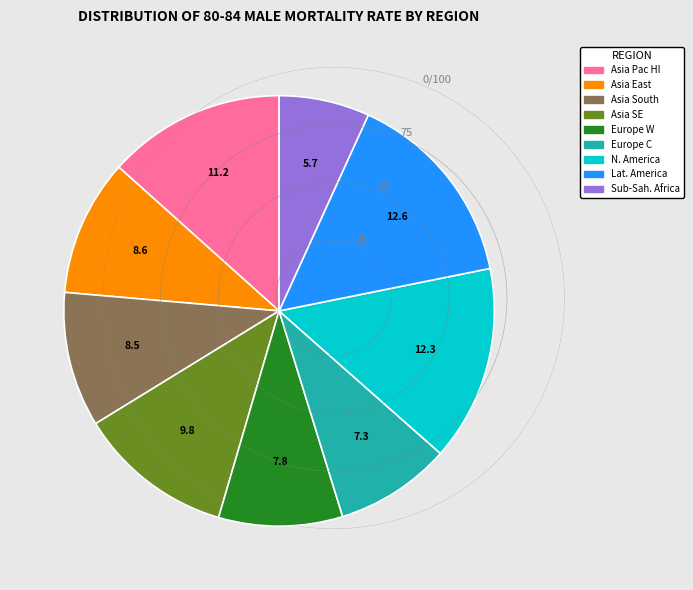

Is there any slice that represents more than half of the pie?

No